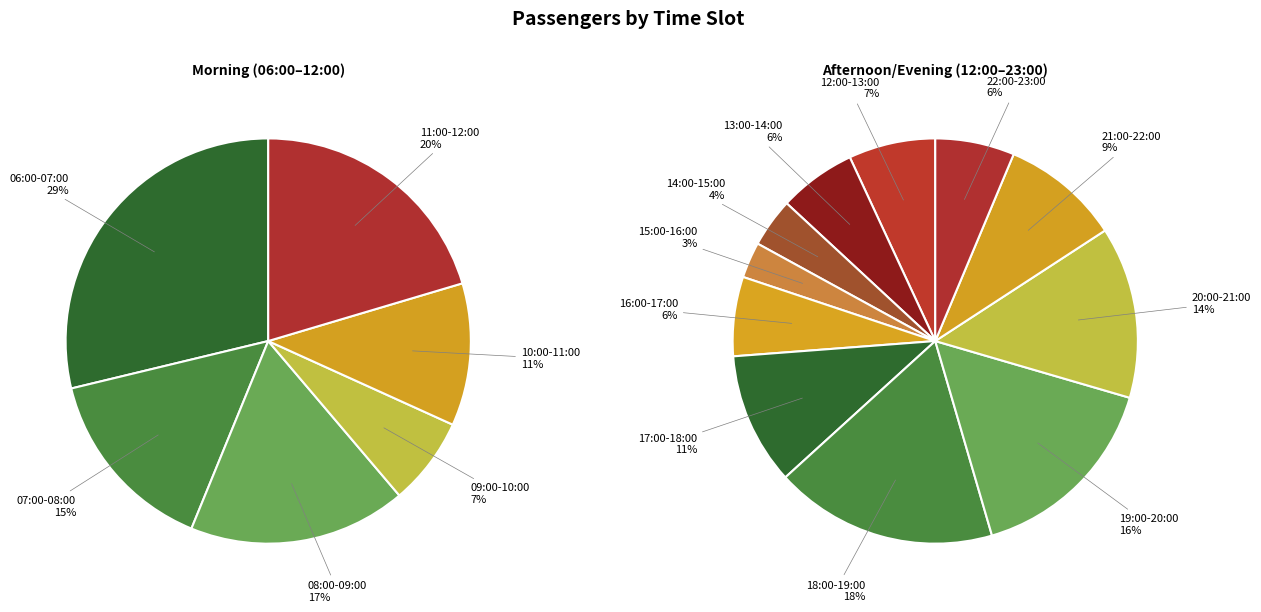

Does any single category account for the majority?

No